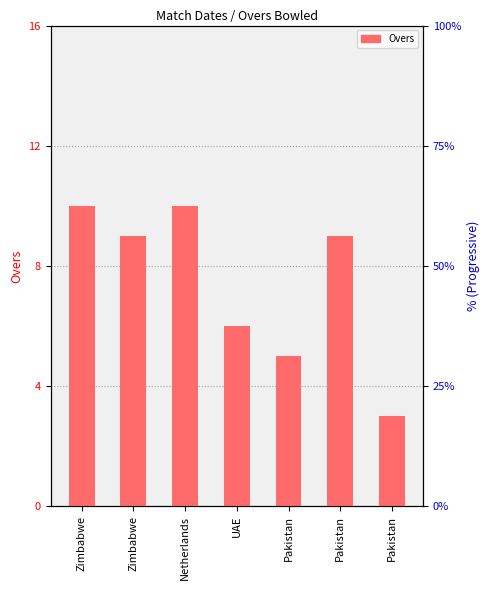

The value at Netherlands is 10. True or false?

True